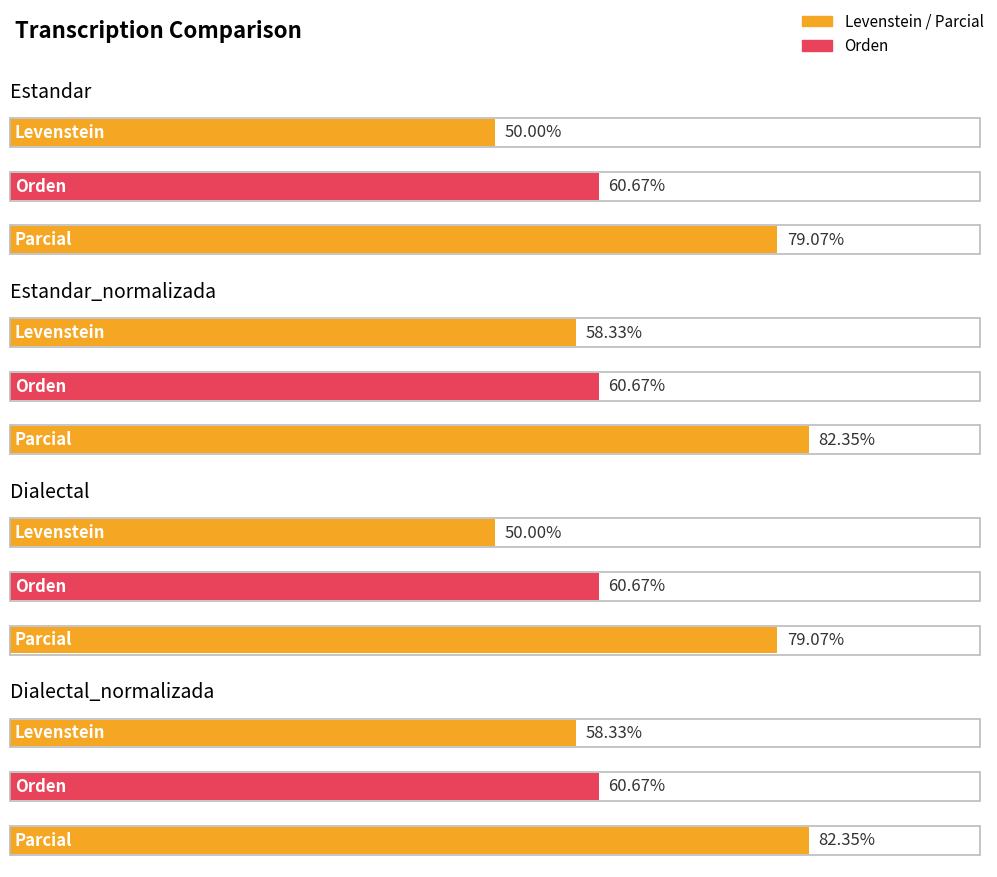

Count the number of categories in the chart.

4